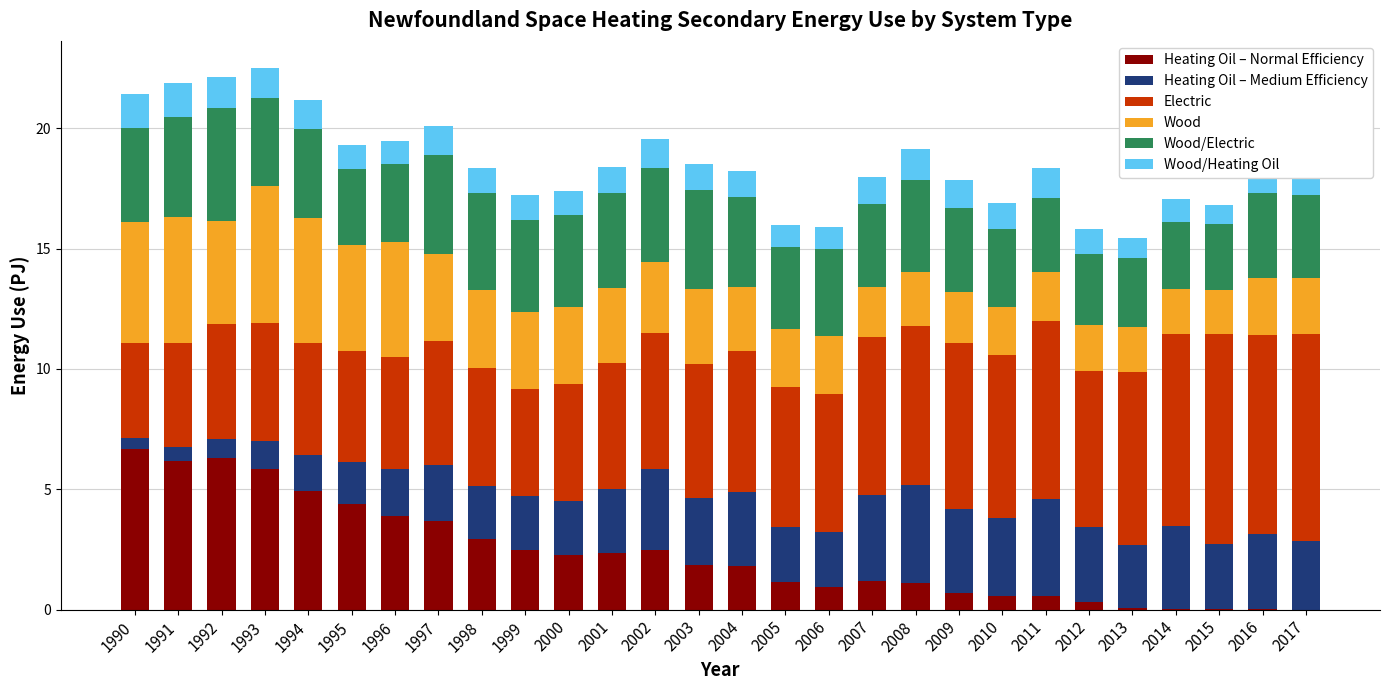

How many distinct data groups are displayed?

6